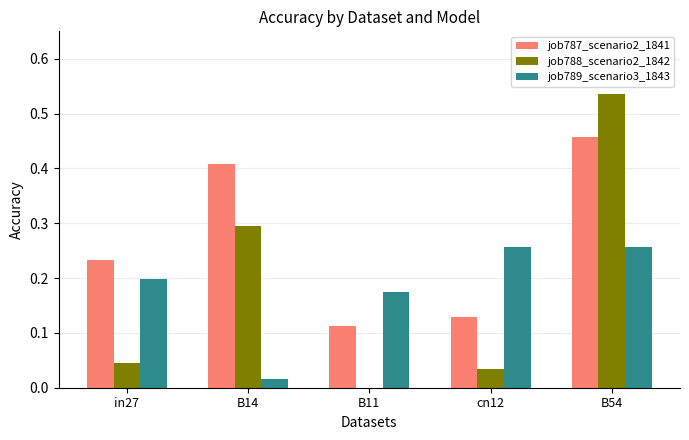

Count the number of categories in the chart.

5